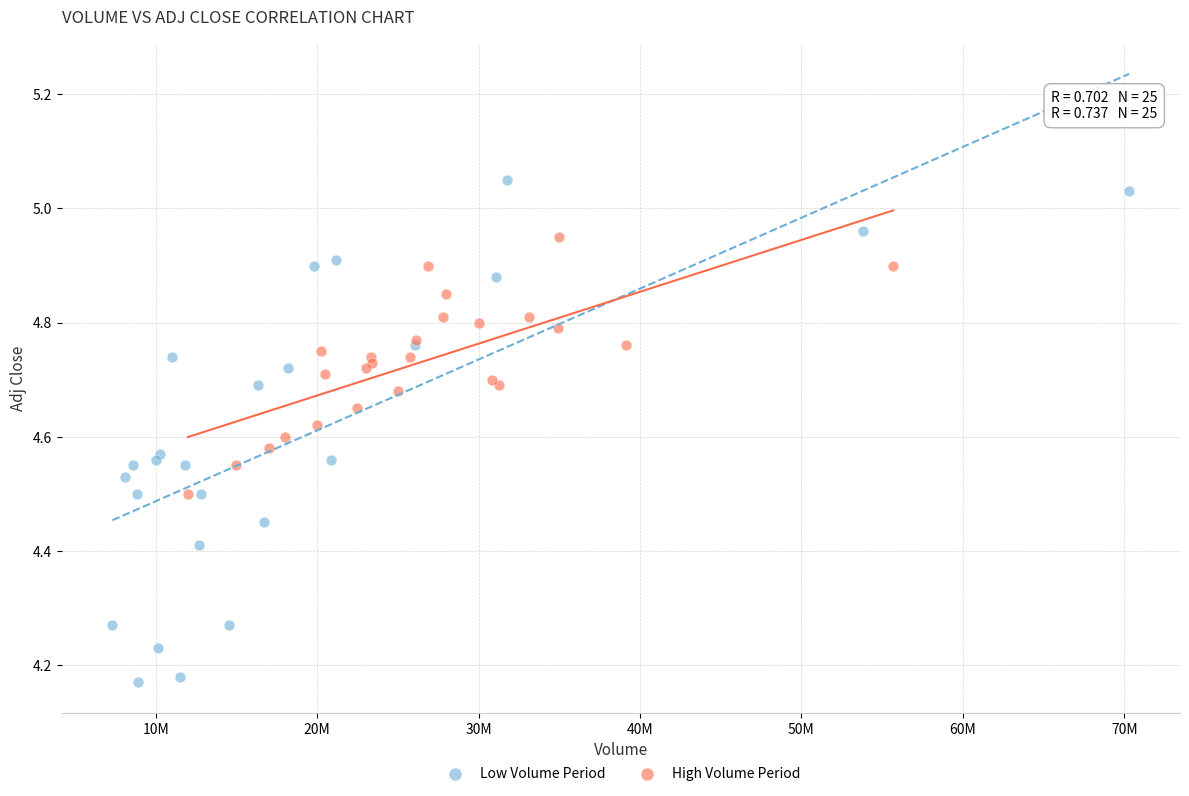

Which series contains the highest Y value?

Low Volume Period